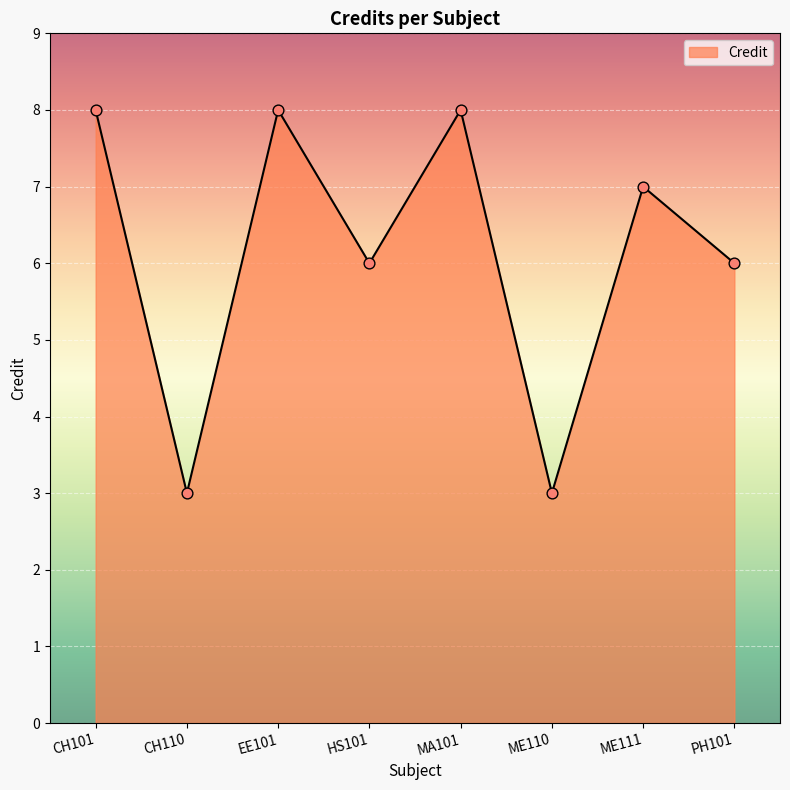

What is the ratio of the value at ME110 to the value at CH110?

1.0